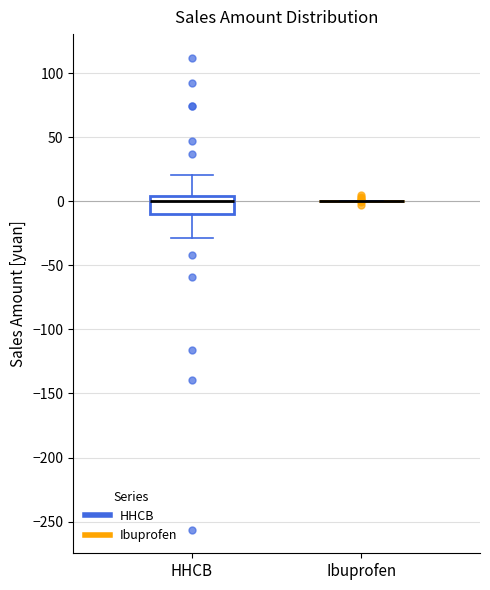

Comparing the boxes themselves (not the whiskers), which one is the tallest?

HHCB